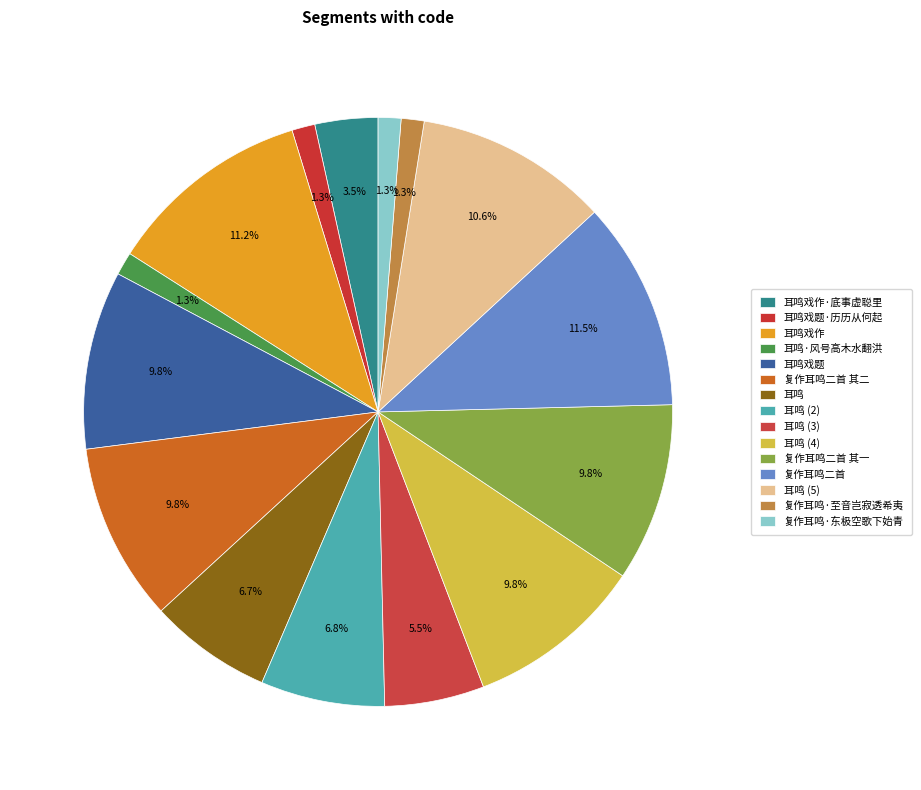

How many segments does this pie chart have?

15